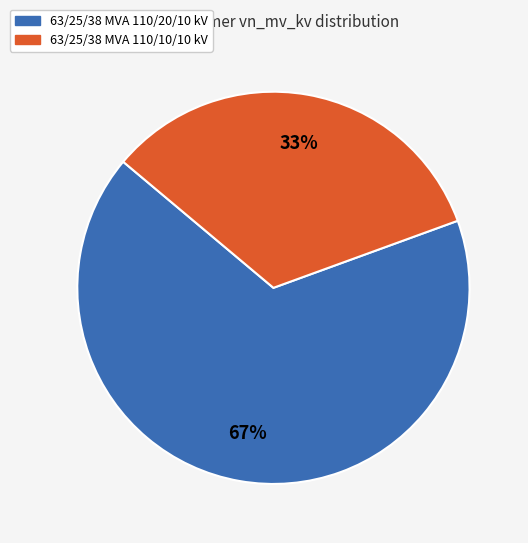

Is there a majority slice in this chart?

Yes